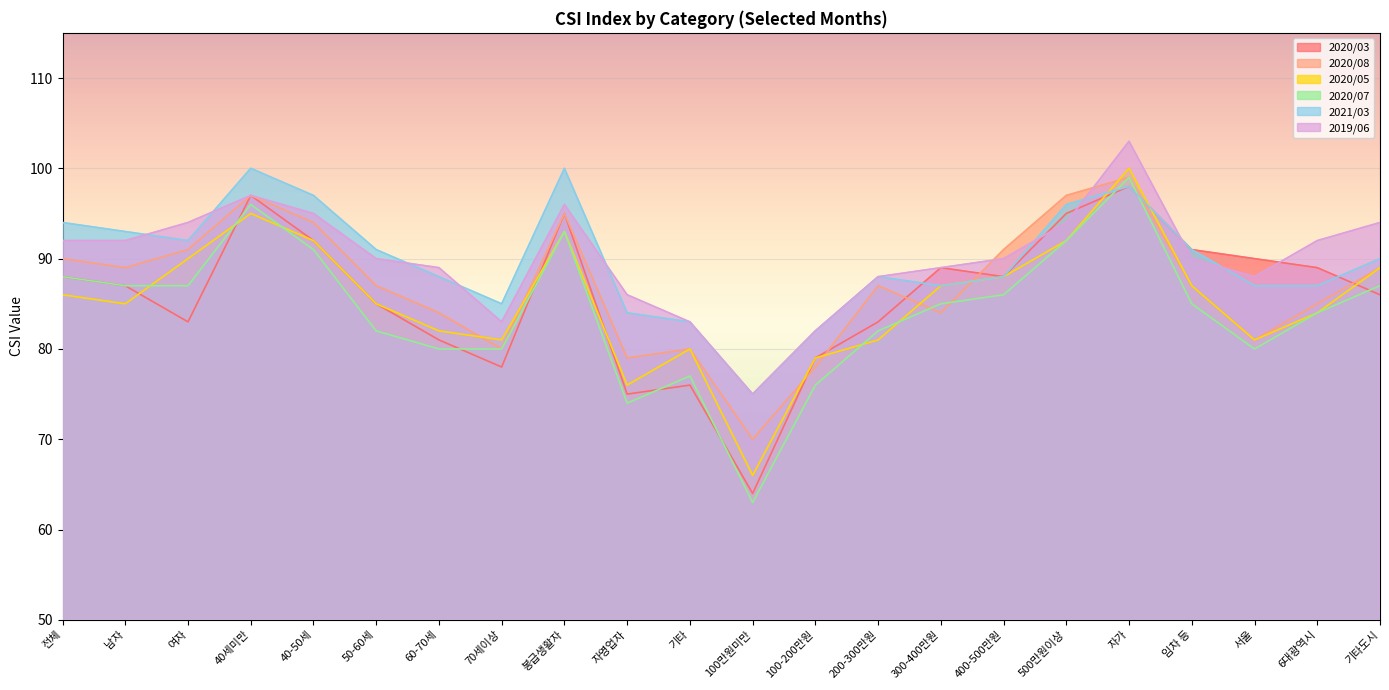

What is the difference between the highest and lowest values at 70세이상?

7